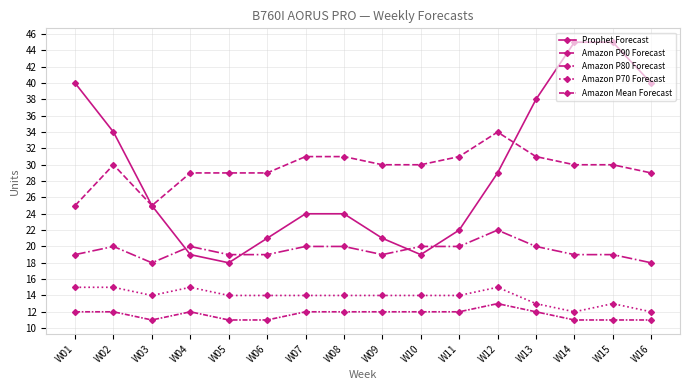

In Prophet Forecast, how many points are lower than both neighbors (excluding endpoints)?

2